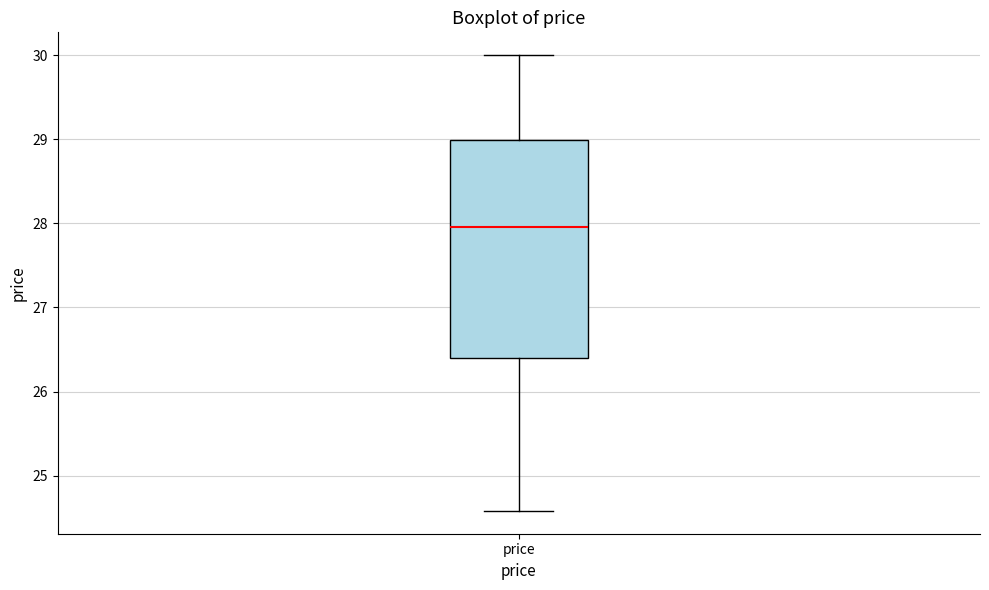

Transcribe this box plot: give where the median line is, the range the box spans, and where the two whiskers end, as read against the y-axis. The values are not printed on the chart, so give them approximately, as read against the axis.

median 28.0, box 26.4 to 29.0, whiskers 24.6 to 30.0